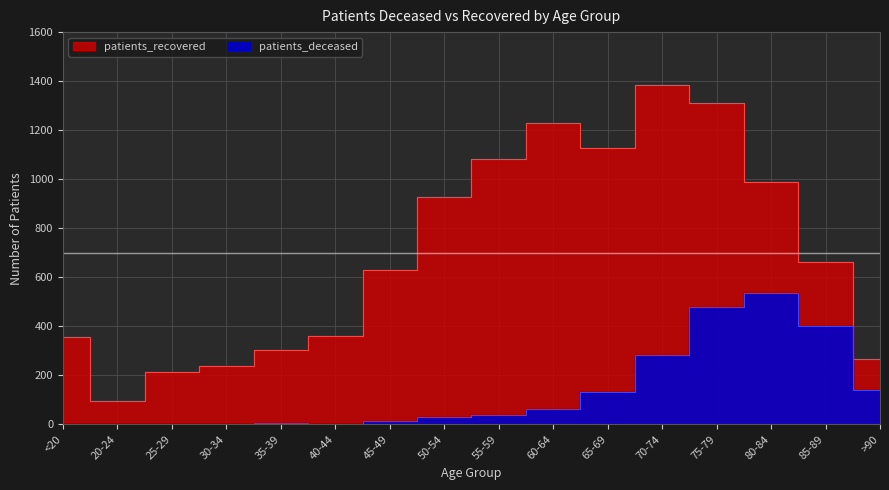

How many lines are shown in the chart?

2